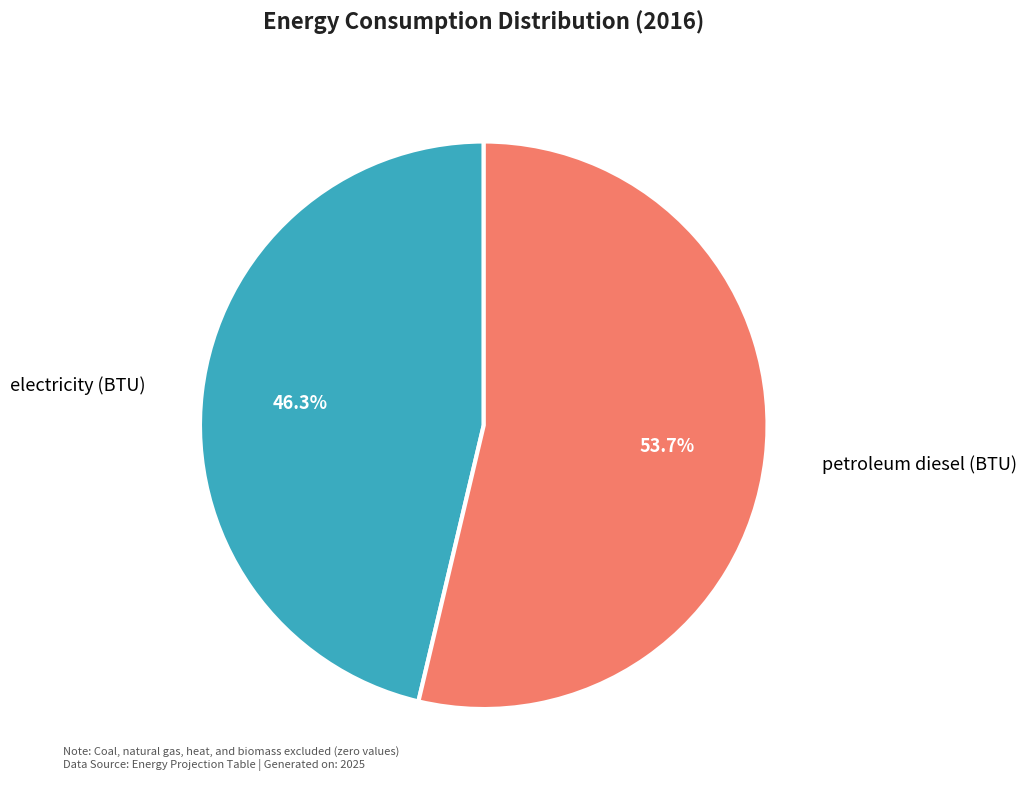

Does any single category account for the majority?

Yes